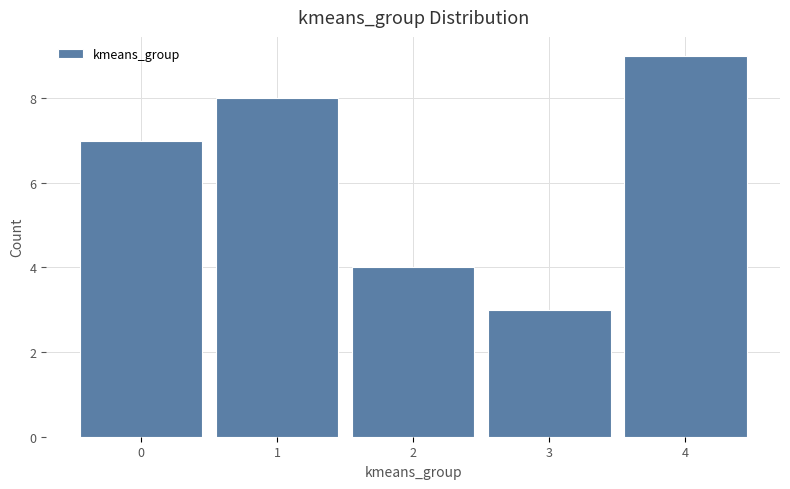

Reading left to right, list every bar in this chart as the range it spans on the x-axis followed by its height. The values are not printed on the chart, so give them approximately, as read against the axis.

-0.5 to 0.5: 7
0.5 to 1.5: 8
1.5 to 2.5: 4
2.5 to 3.5: 3
3.5 to 4.5: 9